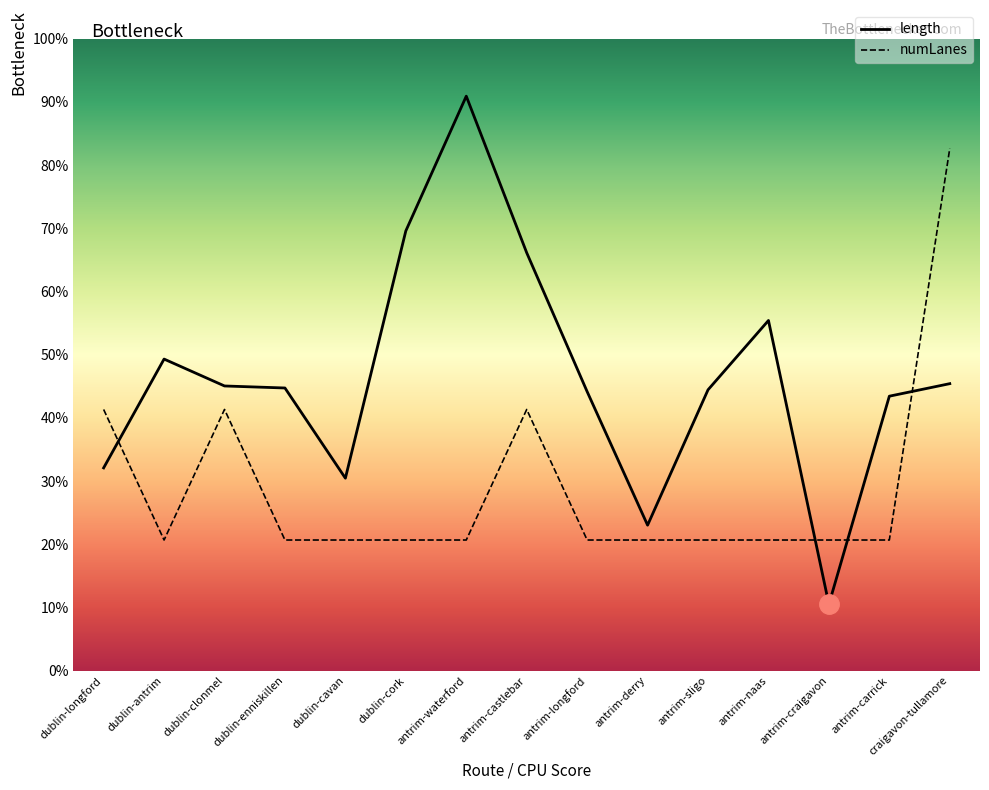

True or false: numLanes has a value of 999.1 at antrim-naas.

False